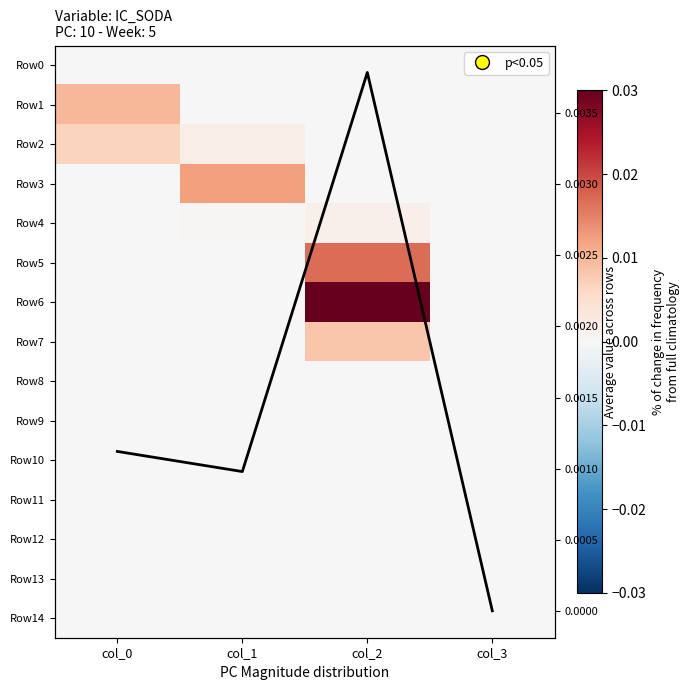

Which series has the largest range (max minus min)?

Row6